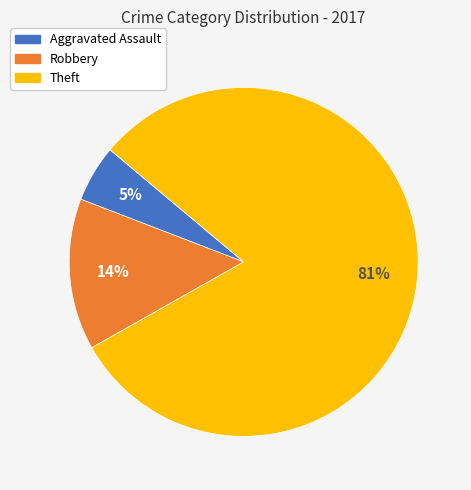

Combined, do Theft and Robbery account for over 50%?

Yes